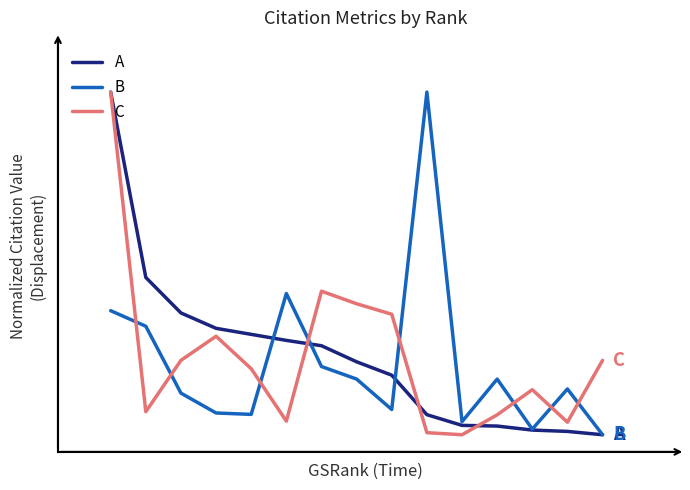

Reading left to right, what are all the values shown in this chart?

A: 1.0	0.5	0.4	0.3	0.3	0.3	0.3	0.2	0.2	0.1	0.0	0.0	0.0	0.0	0.0
B: 0.4	0.3	0.1	0.1	0.1	0.4	0.2	0.2	0.1	1.0	0.0	0.2	0.0	0.1	0.0
C: 1.0	0.1	0.2	0.3	0.2	0.0	0.4	0.4	0.4	0.0	0.0	0.1	0.1	0.0	0.2